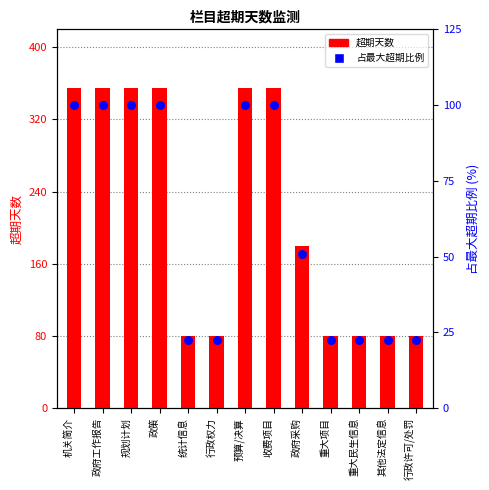

What are all the series names shown in the legend?

超期天数, 占最大超期比例